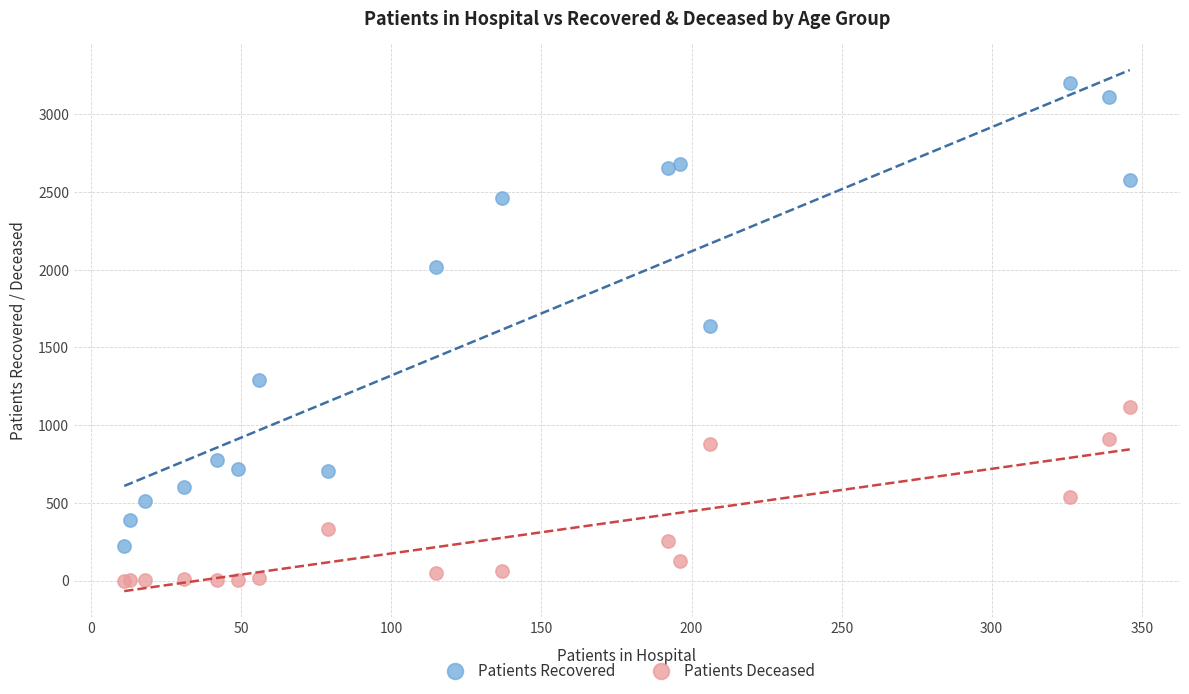

Which series reaches the maximum Y coordinate?

Patients Recovered